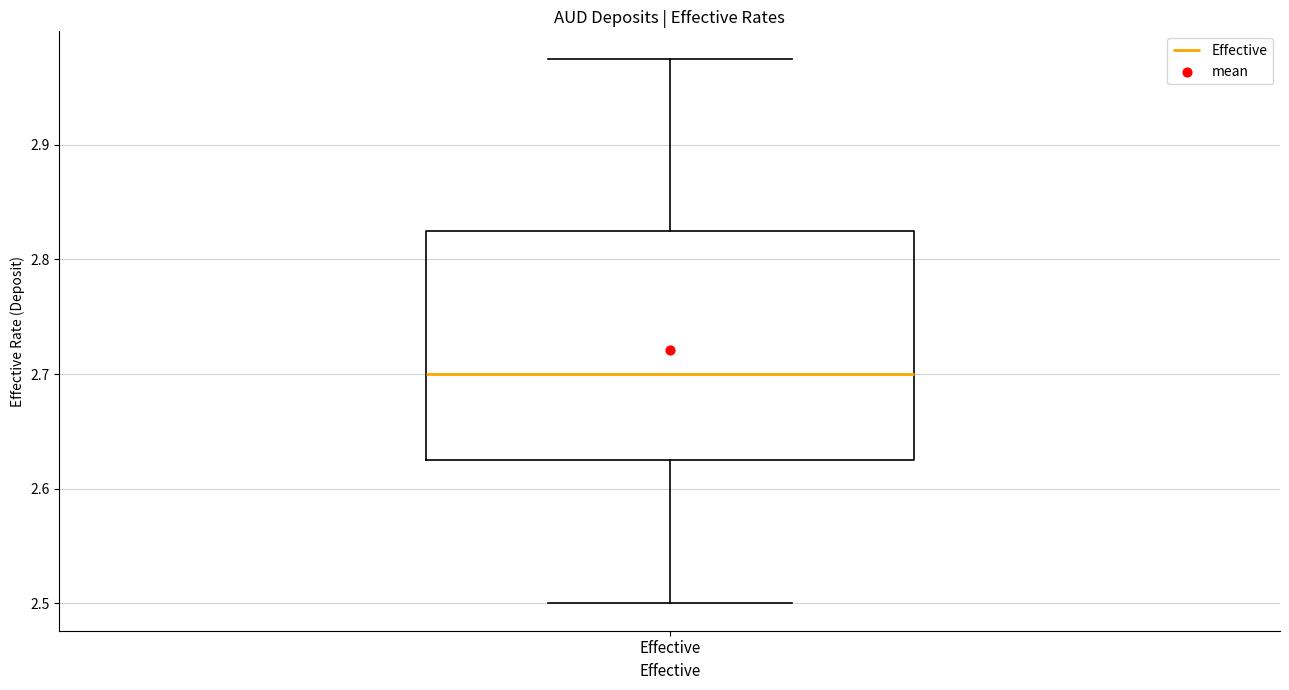

Where is the upper edge of the box for Effective on the y-axis? The values are not printed on the chart, so give them approximately, as read against the axis.

2.83